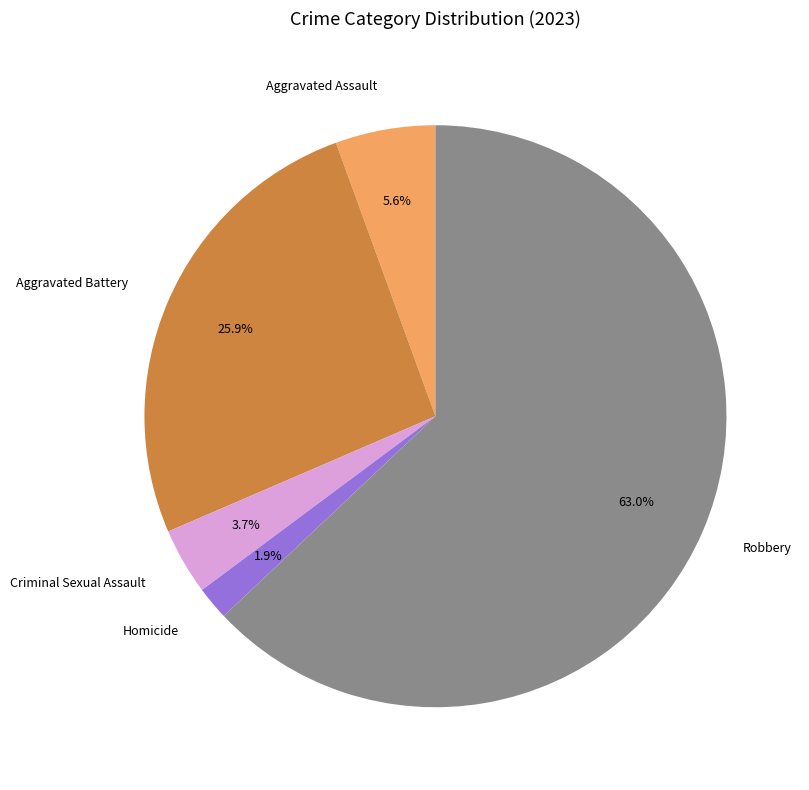

Which has a higher value, Aggravated Assault or Homicide?

Aggravated Assault